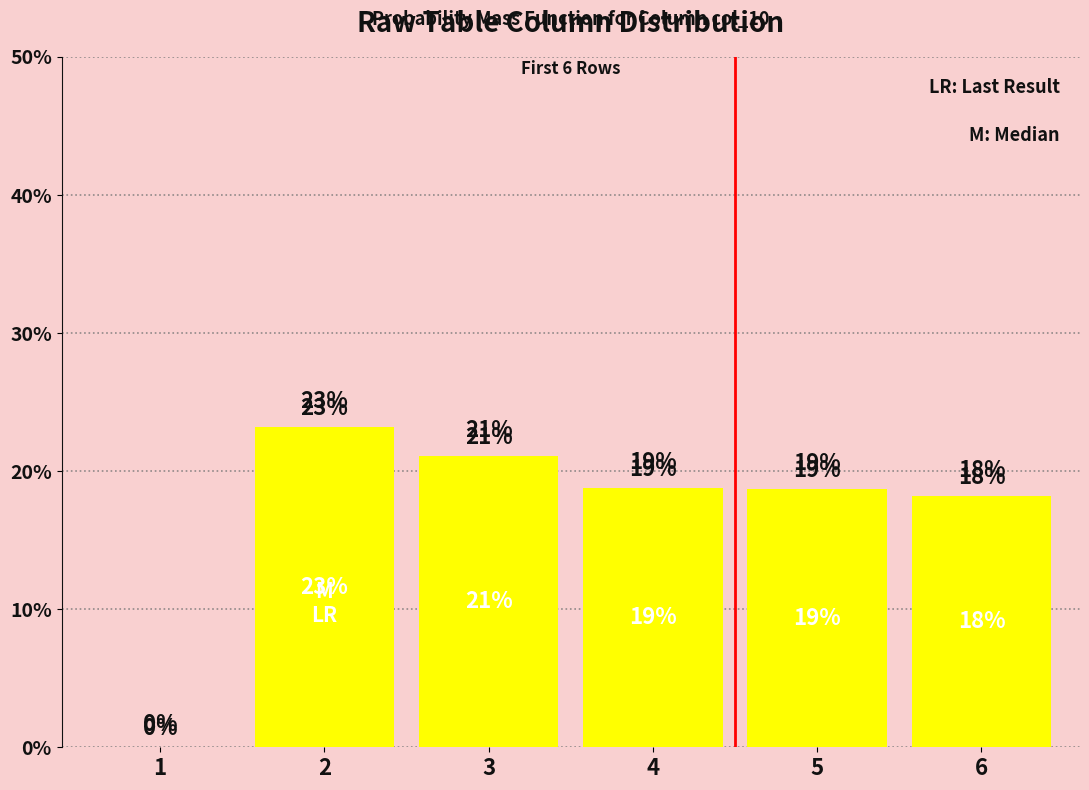

Are the bars horizontal?

No